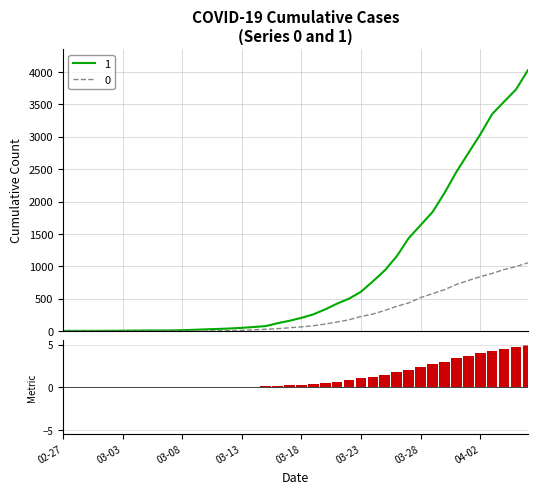

How many bars are there in total?

40